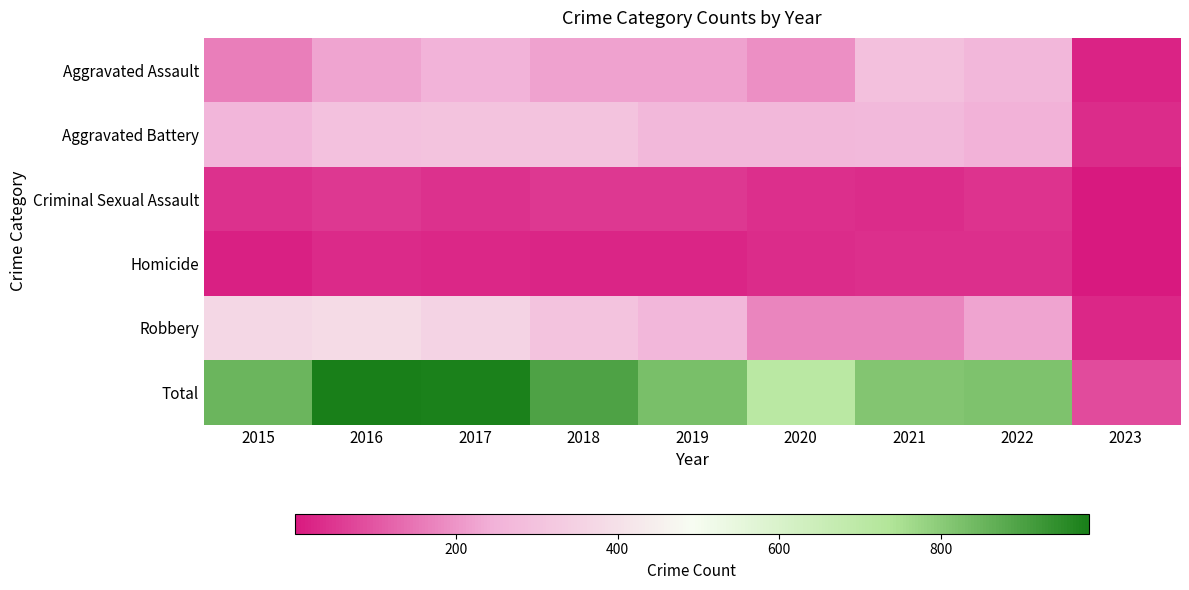

At which category is the sum across all series the highest?

2016